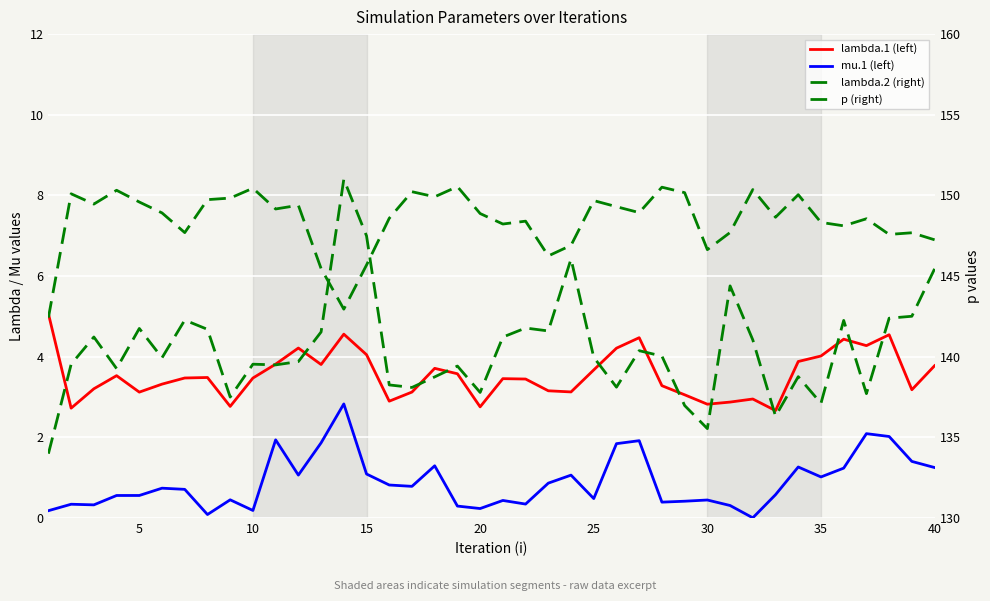

What are all the series names shown in the legend?

lambda.1 (left), mu.1 (left), lambda.2 (right), p (right)